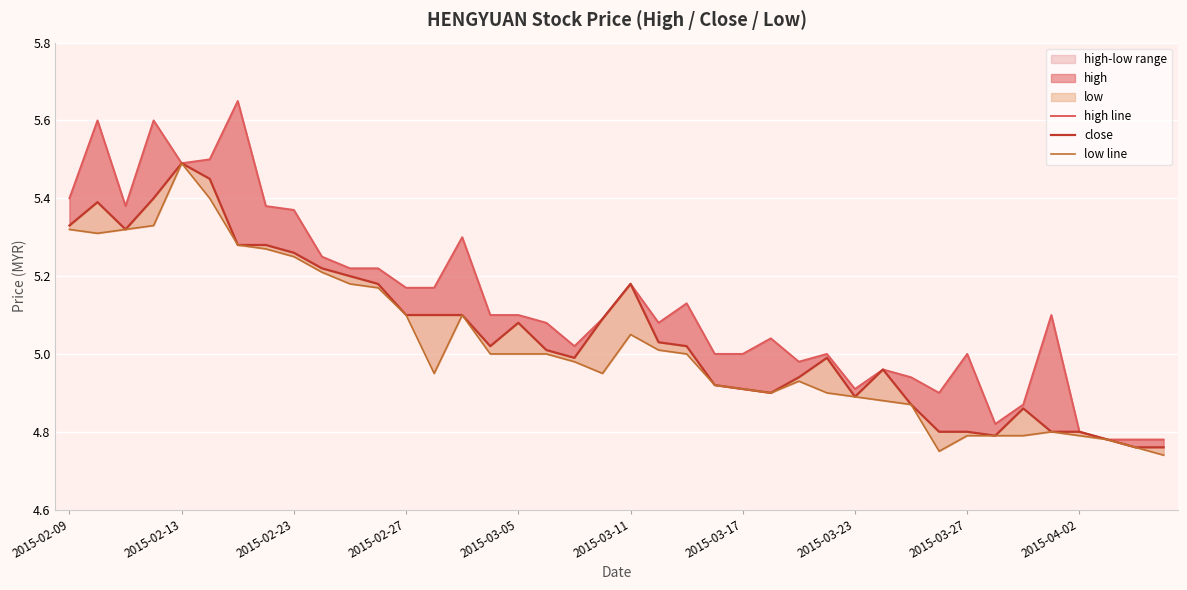

True or false: low line has a value of 8.8 at 21.

False